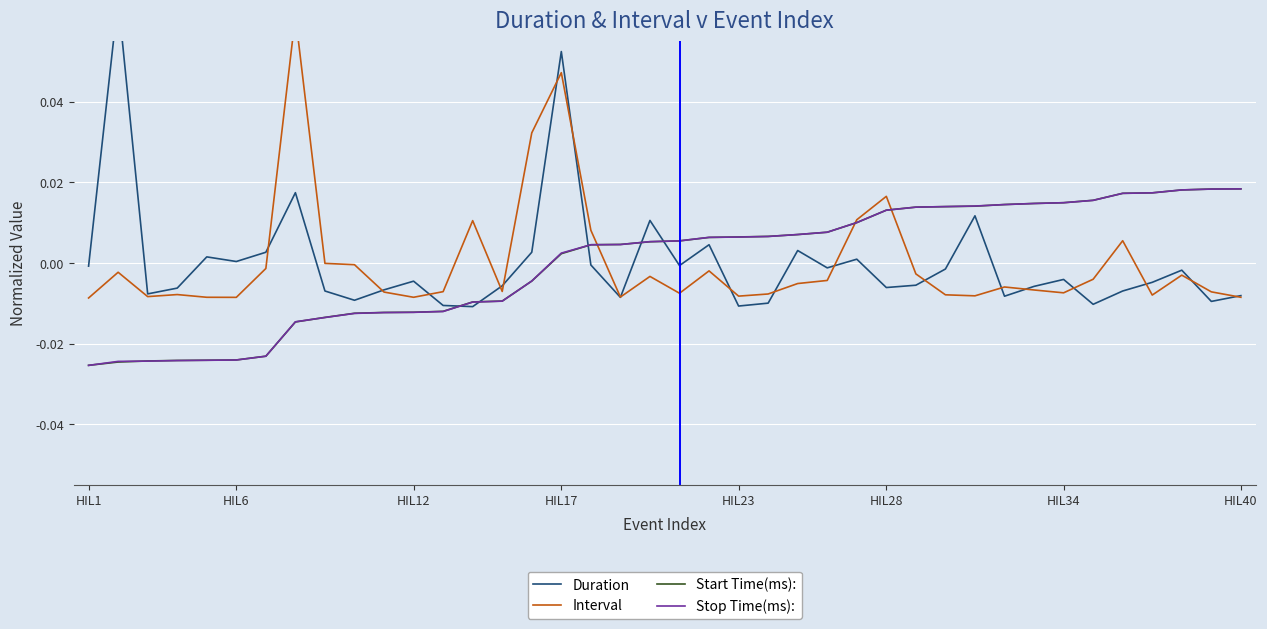

The value of Stop Time(ms): at 17 is 0.0. True or false?

False